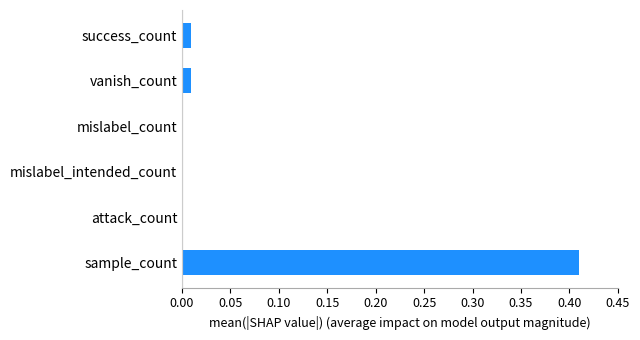

How many series are shown in this chart?

1